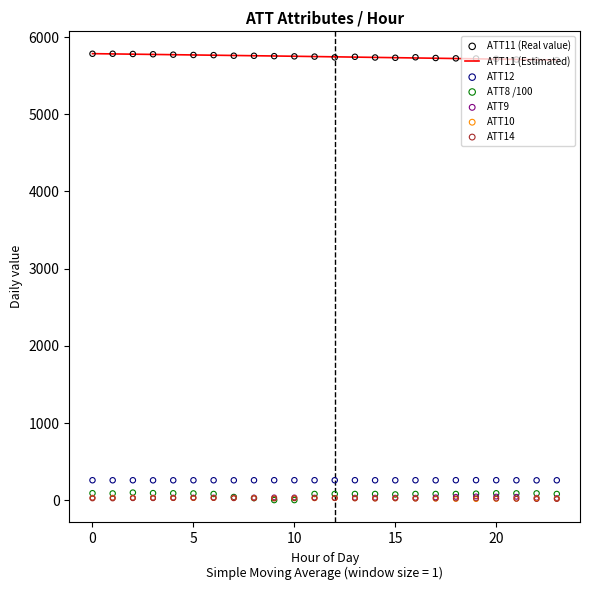

At which category is the sum across all series the highest?

2